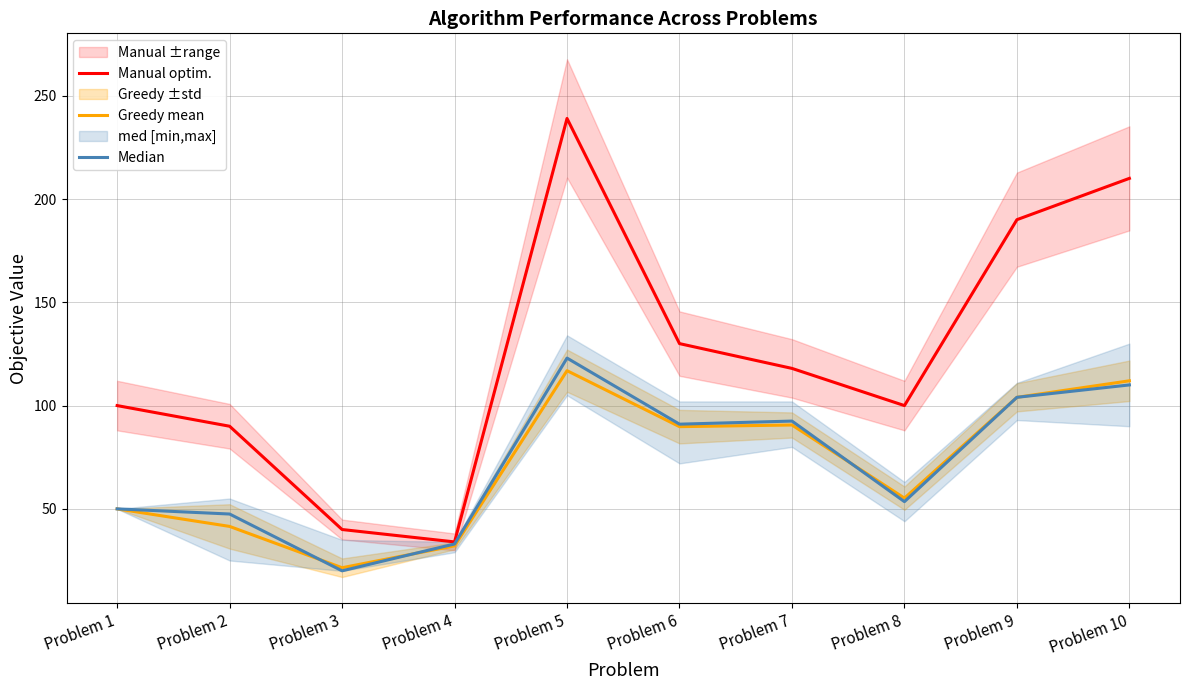

Between Problem 4 and Problem 5, which series saw the biggest shift?

Manual optim.